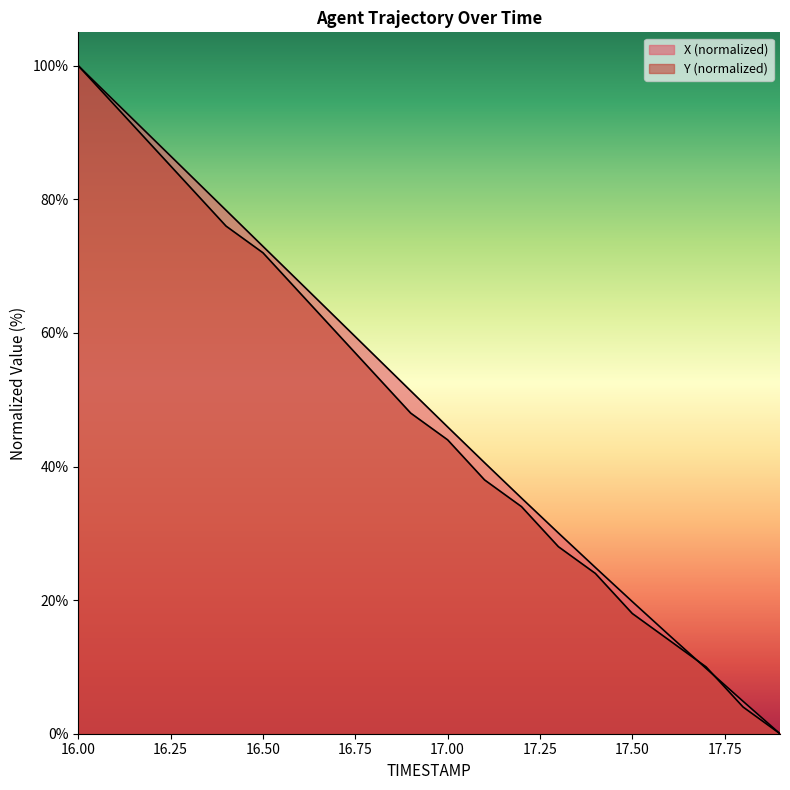

Which category has the highest value in the Y series?

16.0